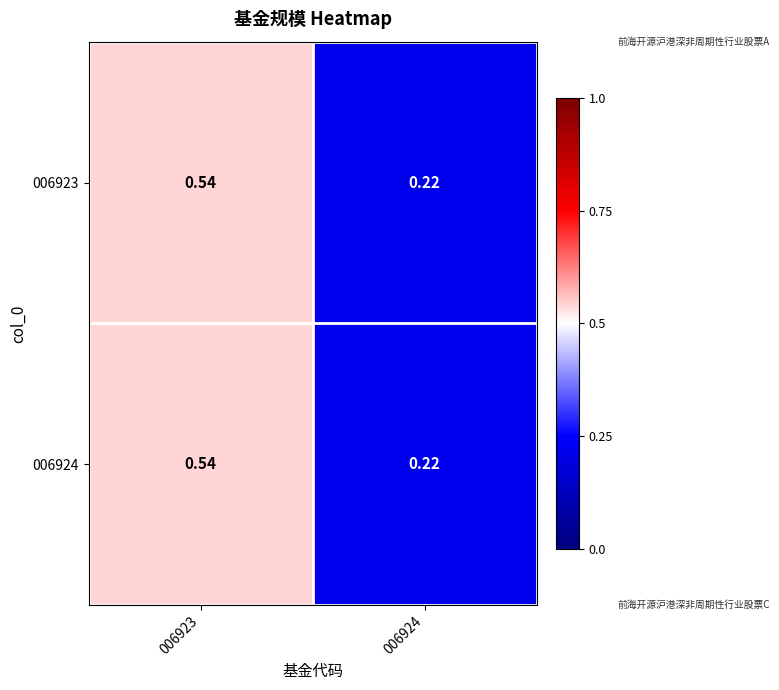

At which category is the sum across all series the highest?

006923